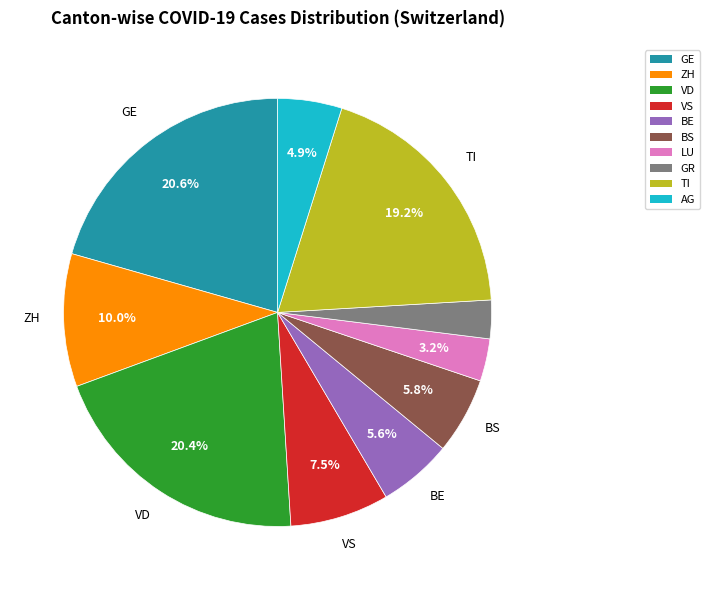

Do BE and AG together represent more than half of the pie?

No